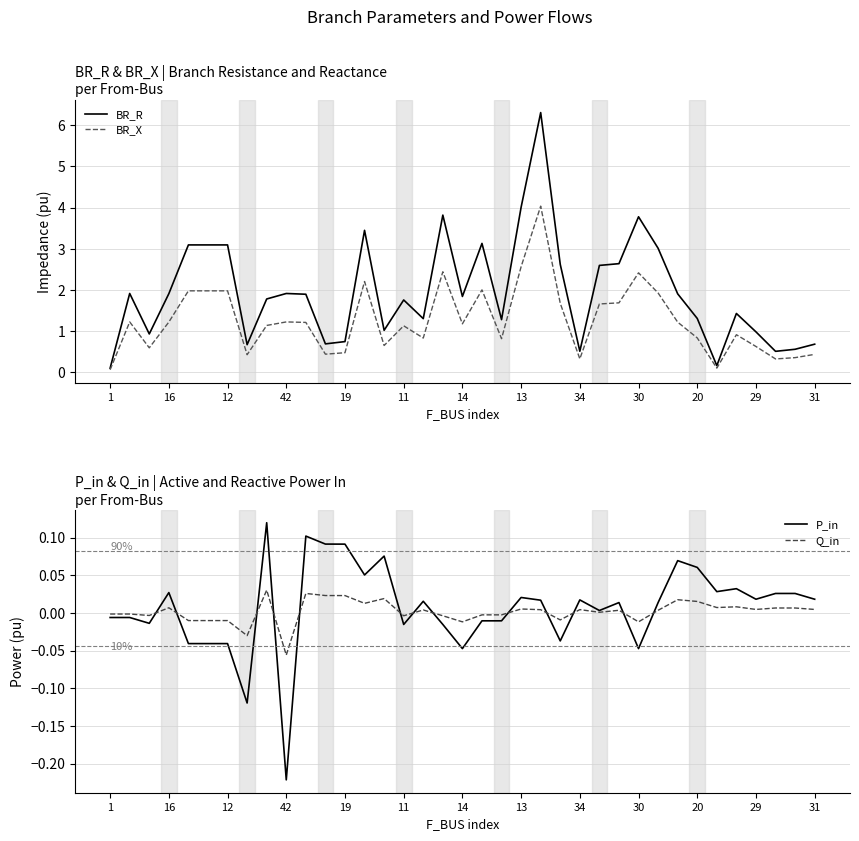

True or false: BR_X and Q_in intersect in this chart.

False